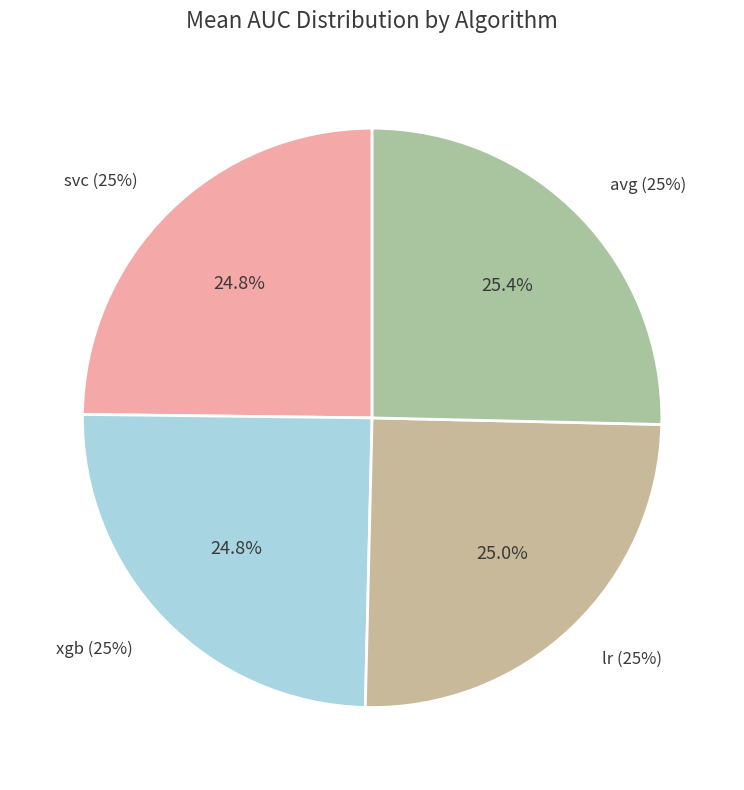

The lr slice represents 39% of the pie. True or false?

False